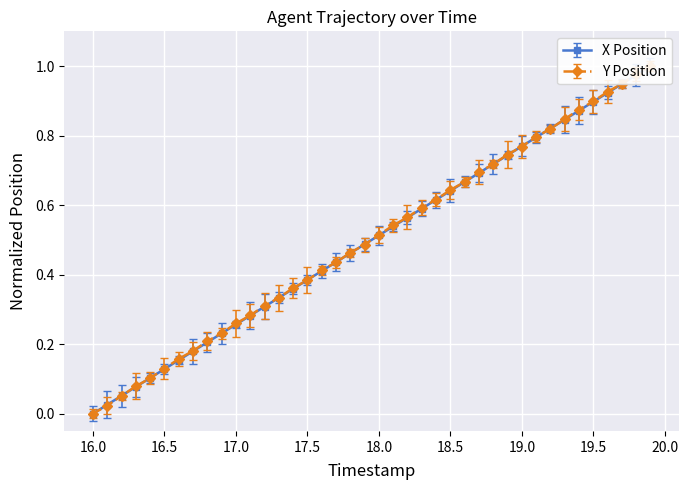

How many distinct data groups are displayed?

2